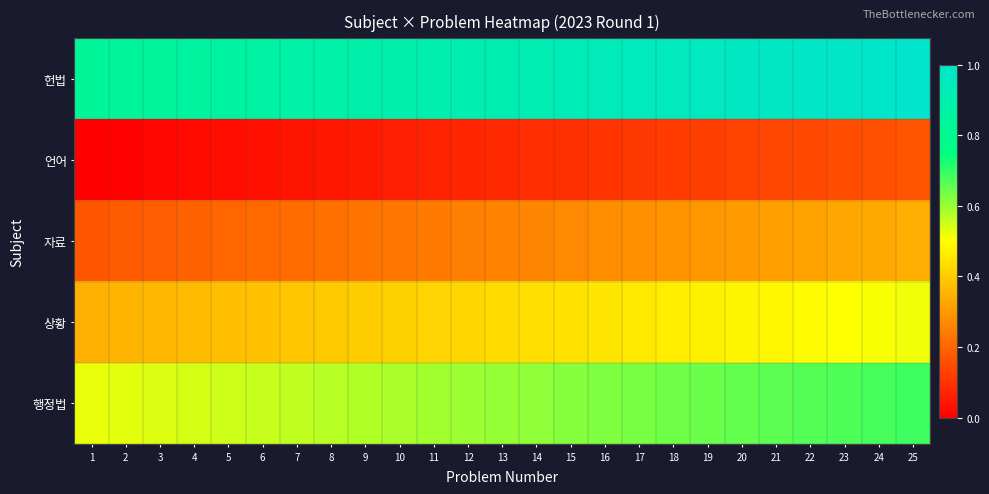

Reading right to left, transcribe all the data shown in this chart.

헌법: 25=1.0	24=1.0	23=1.0	22=1.0	21=1.0	20=1.0	19=1.0	18=1.0	17=0.9	16=0.9	15=0.9	14=0.9	13=0.9	12=0.9	11=0.9	10=0.9	9=0.9	8=0.9	7=0.9	6=0.9	5=0.9	4=0.9	3=0.8	2=0.8	1=0.8
언어: 25=0.2	24=0.2	23=0.2	22=0.1	21=0.1	20=0.1	19=0.1	18=0.1	17=0.1	16=0.1	15=0.1	14=0.1	13=0.1	12=0.1	11=0.1	10=0.1	9=0.1	8=0.0	7=0.0	6=0.0	5=0.0	4=0.0	3=0.0	2=0.0	1=0.0
자료: 25=0.3	24=0.3	23=0.3	22=0.3	21=0.3	20=0.3	19=0.3	18=0.3	17=0.3	16=0.3	15=0.3	14=0.3	13=0.3	12=0.2	11=0.2	10=0.2	9=0.2	8=0.2	7=0.2	6=0.2	5=0.2	4=0.2	3=0.2	2=0.2	1=0.2
상황: 25=0.5	24=0.5	23=0.5	22=0.5	21=0.5	20=0.5	19=0.5	18=0.5	17=0.5	16=0.5	15=0.4	14=0.4	13=0.4	12=0.4	11=0.4	10=0.4	9=0.4	8=0.4	7=0.4	6=0.4	5=0.4	4=0.4	3=0.4	2=0.4	1=0.3
행정법: 25=0.7	24=0.7	23=0.7	22=0.7	21=0.7	20=0.7	19=0.6	18=0.6	17=0.6	16=0.6	15=0.6	14=0.6	13=0.6	12=0.6	11=0.6	10=0.6	9=0.6	8=0.6	7=0.6	6=0.6	5=0.5	4=0.5	3=0.5	2=0.5	1=0.5